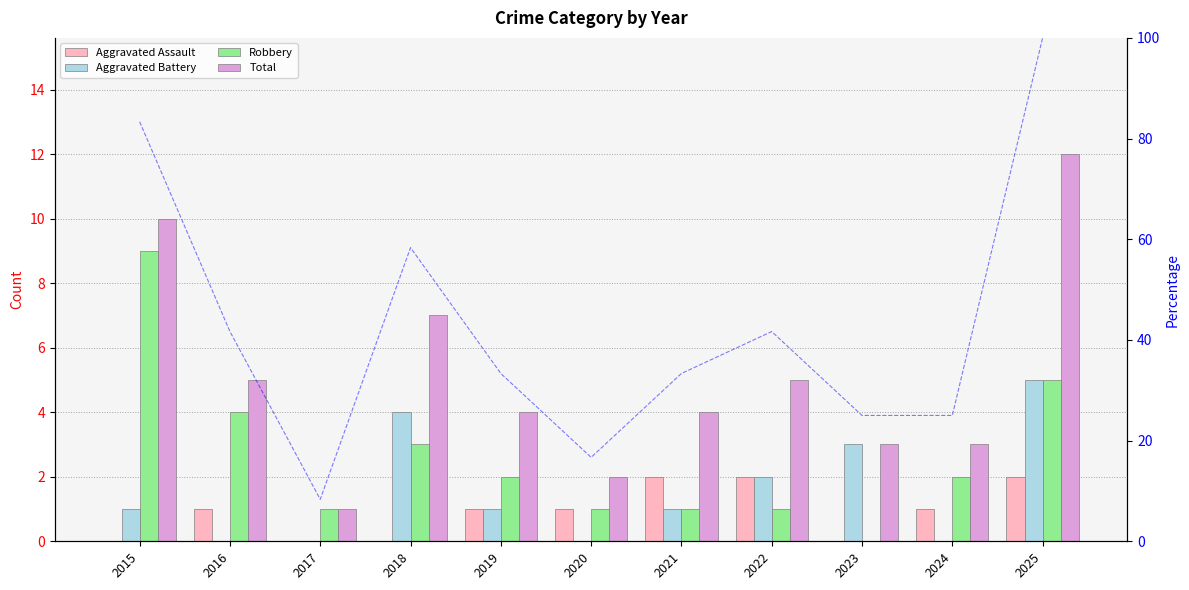

Reading left to right, transcribe all the data shown in this chart.

Aggravated Assault: 0.0	1.0	0.0	0.0	1.0	1.0	2.0	2.0	0.0	1.0	2.0
Aggravated Battery: 1.0	0.0	0.0	4.0	1.0	0.0	1.0	2.0	3.0	0.0	5.0
Robbery: 9.0	4.0	1.0	3.0	2.0	1.0	1.0	1.0	0.0	2.0	5.0
Total: 10.0	5.0	1.0	7.0	4.0	2.0	4.0	5.0	3.0	3.0	12.0
Total % (scaled): 83.3	41.7	8.3	58.3	33.3	16.7	33.3	41.7	25.0	25.0	100.0